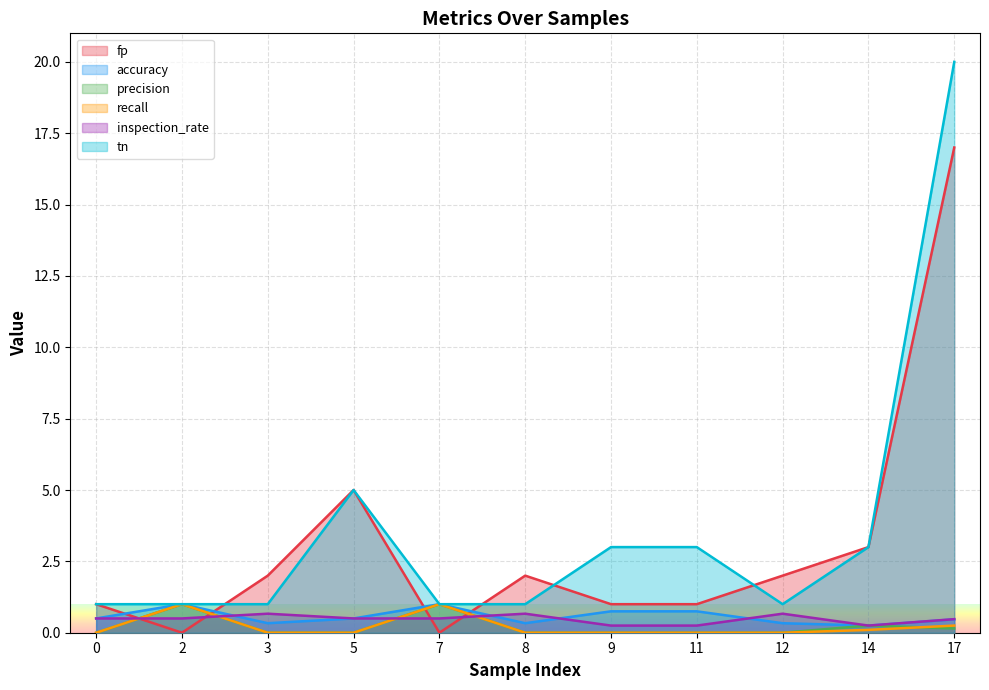

How many categories are shown in the chart?

11